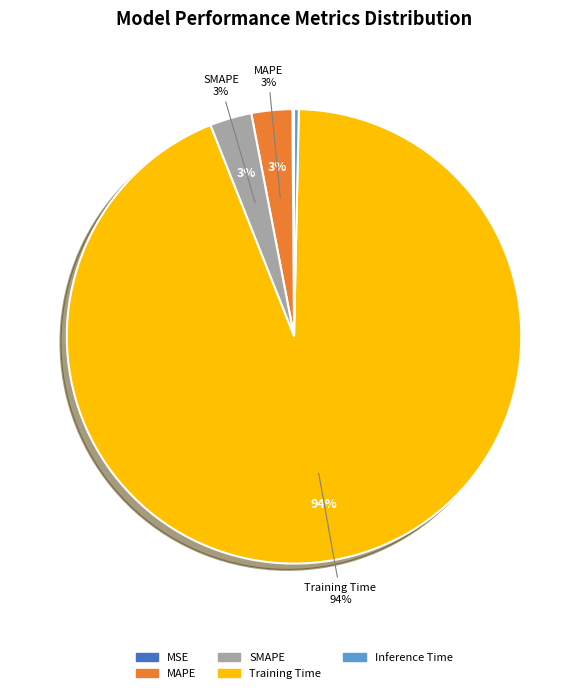

Is the sum of SMAPE and Inference Time greater than half?

No